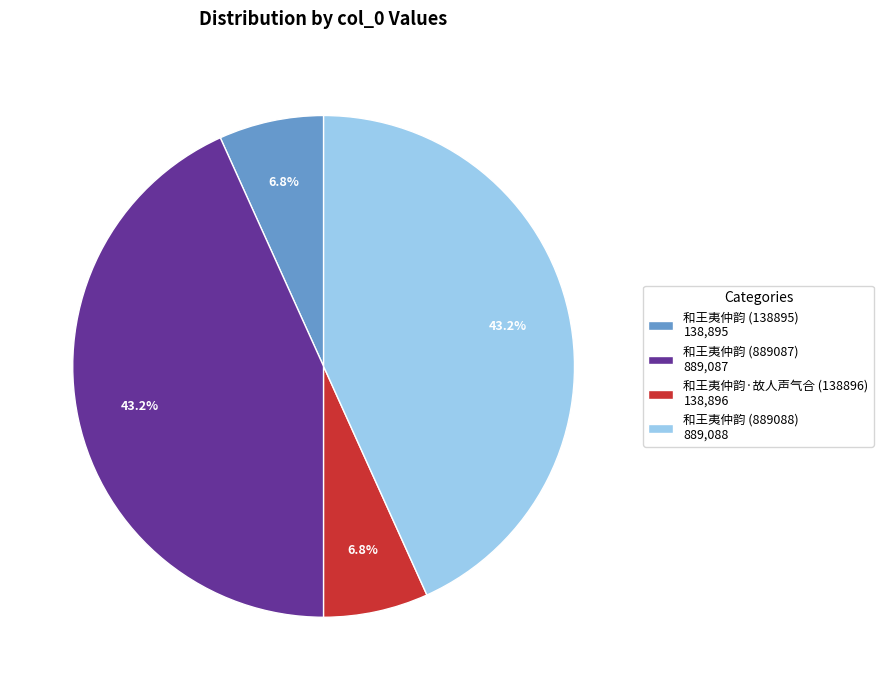

What is the ratio of the value at 和王夷仲韵 (889087) 889,087 to the value at 和王夷仲韵 (138895) 138,895?

6.4